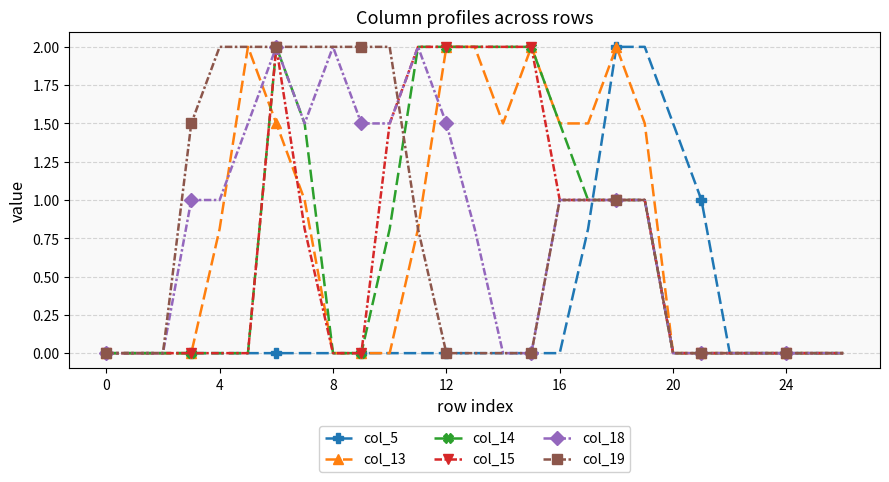

What is the maximum value shown in the chart?

2.0